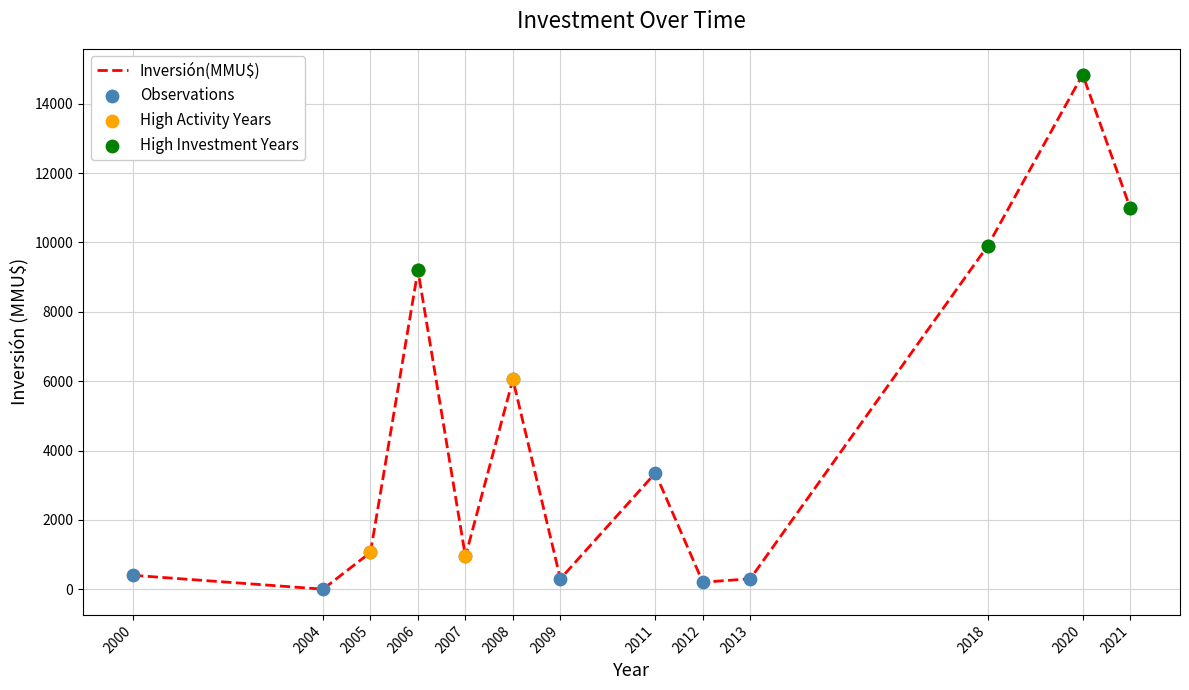

At which label is the value closest to 7422?

2008